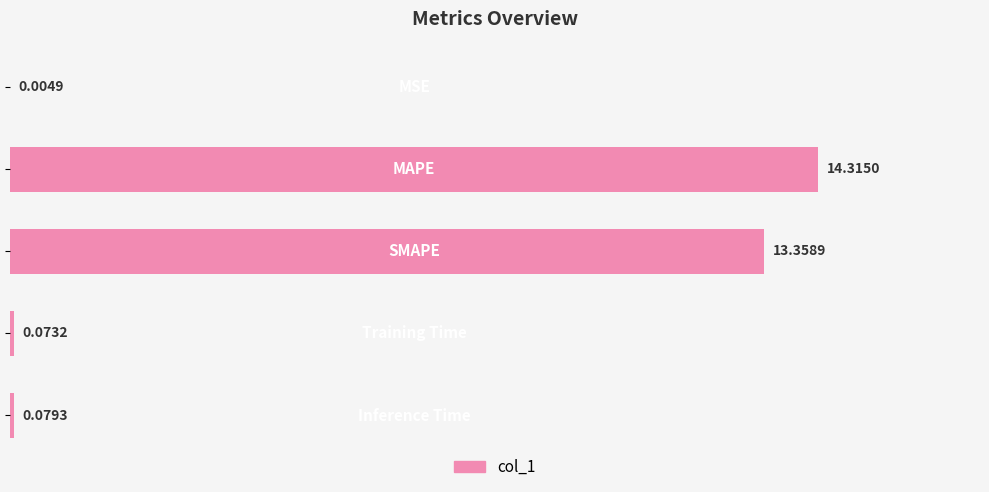

List the labels in order of value, largest first.

2, 4, 8, 6, 0